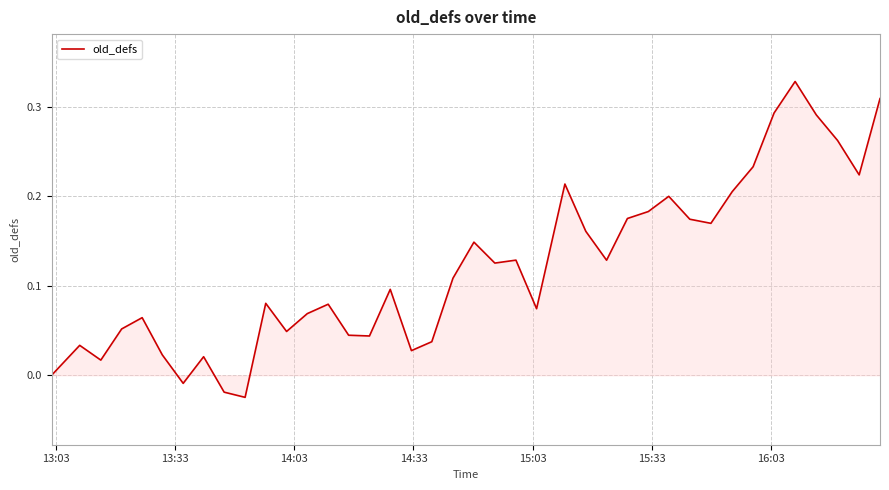

Does the chart display data point markers on the line(s)?

No